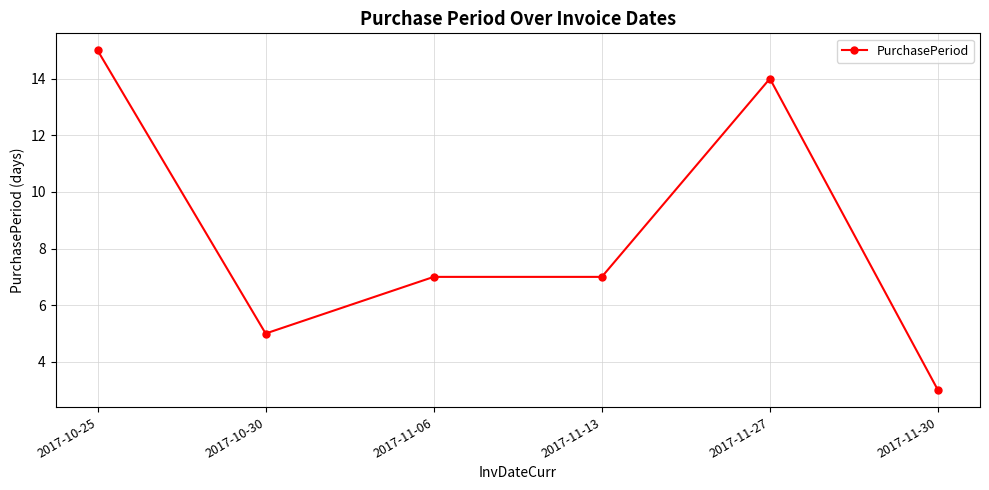

Which label corresponds to the smallest value in the chart?

2017-11-30